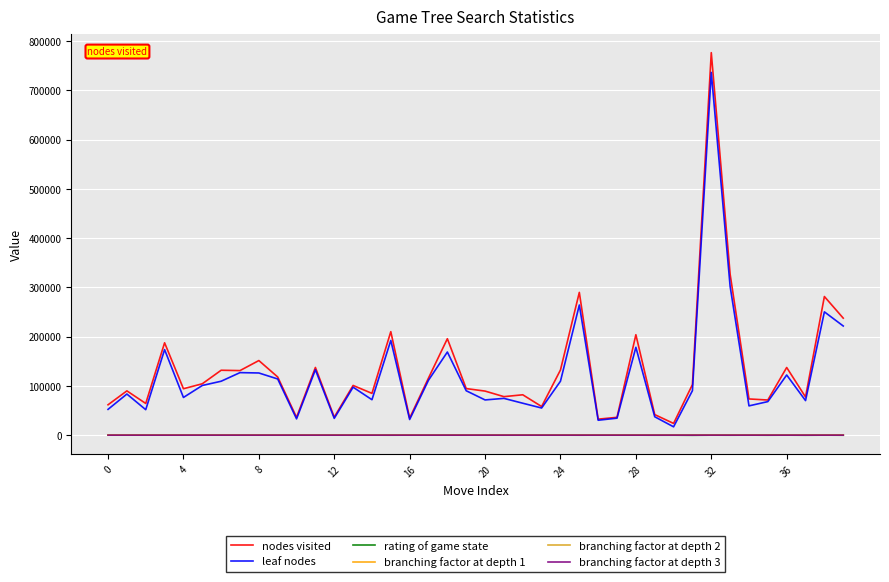

Which series has the largest total across all categories?

nodes visited